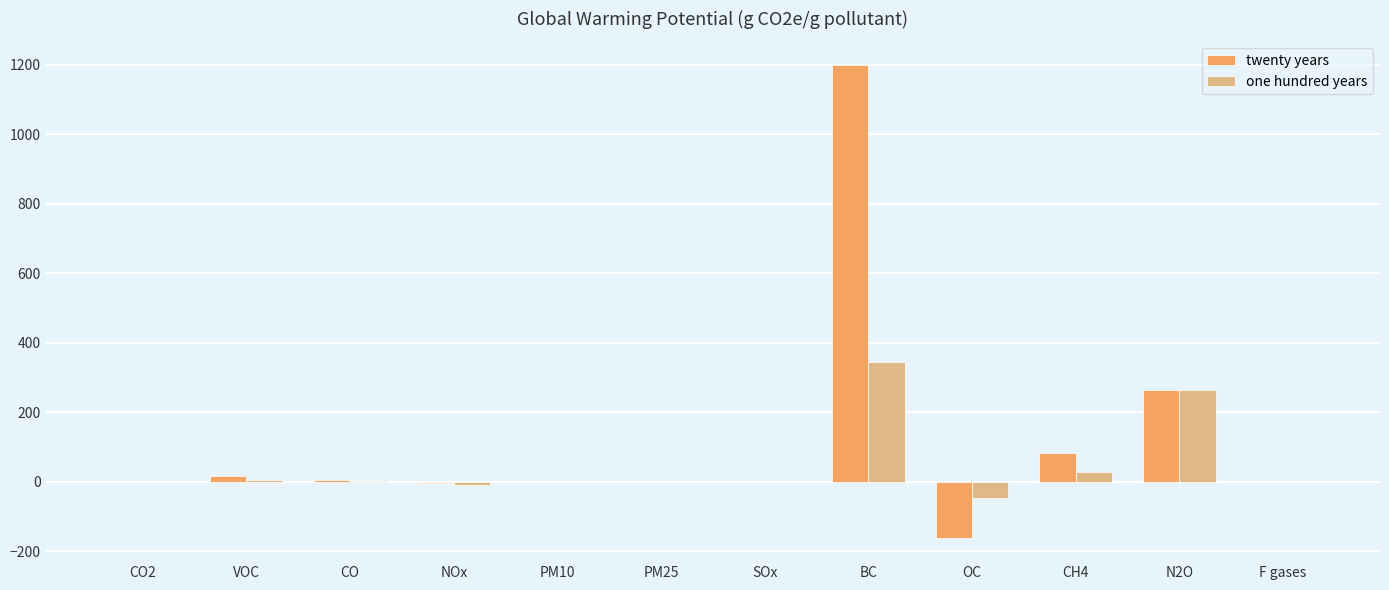

Which series changed the most between PM10 and N2O?

one hundred years